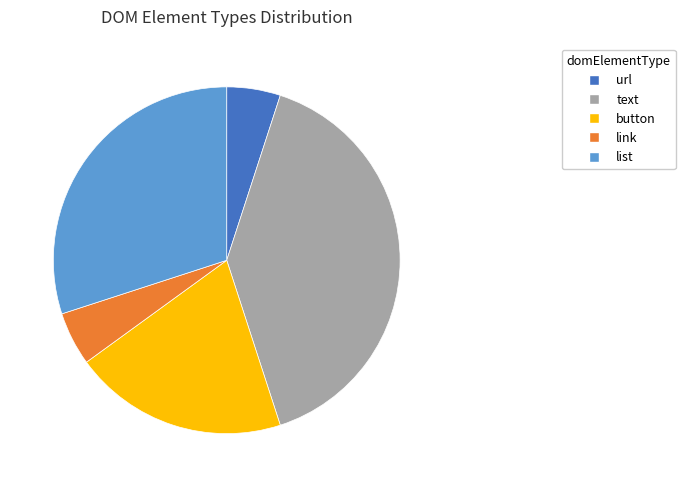

What is the largest slice in the pie chart?

text